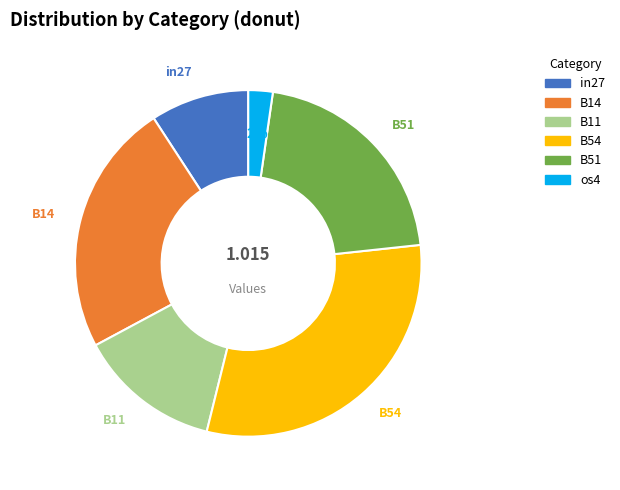

Does any single category account for the majority?

No